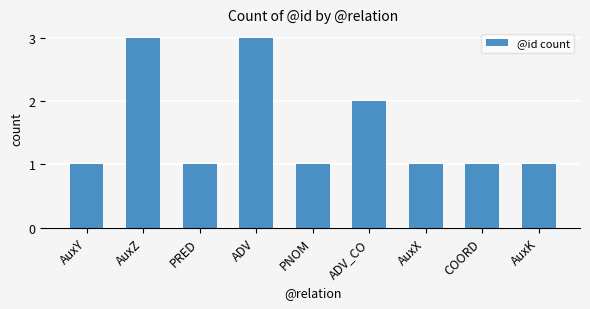

What is the change in value from AuxY to ADV?

+2